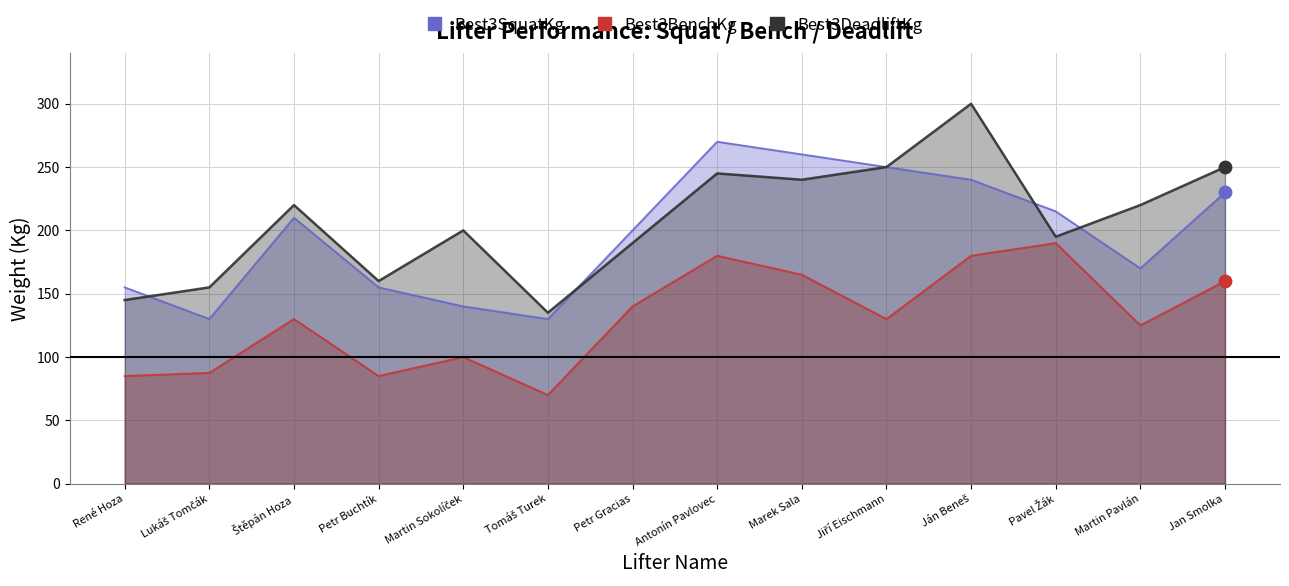

Which series reaches the minimum Y coordinate?

Best3BenchKg